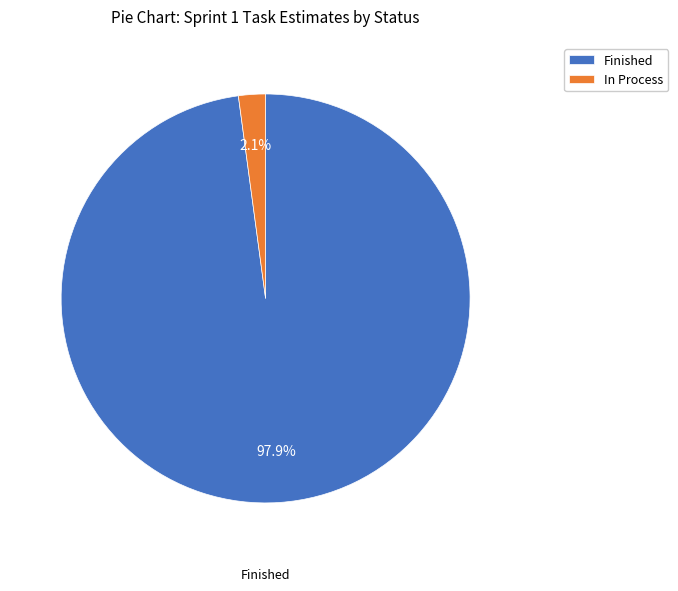

How many slices are in this pie chart?

2